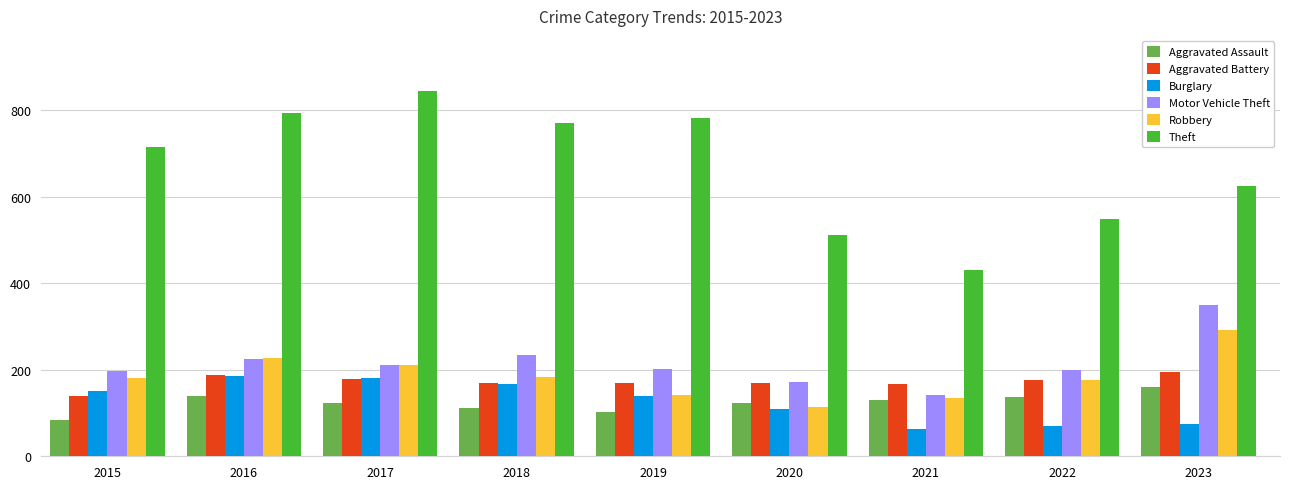

What is the sum of the Burglary values at 2017 and 2019?

321